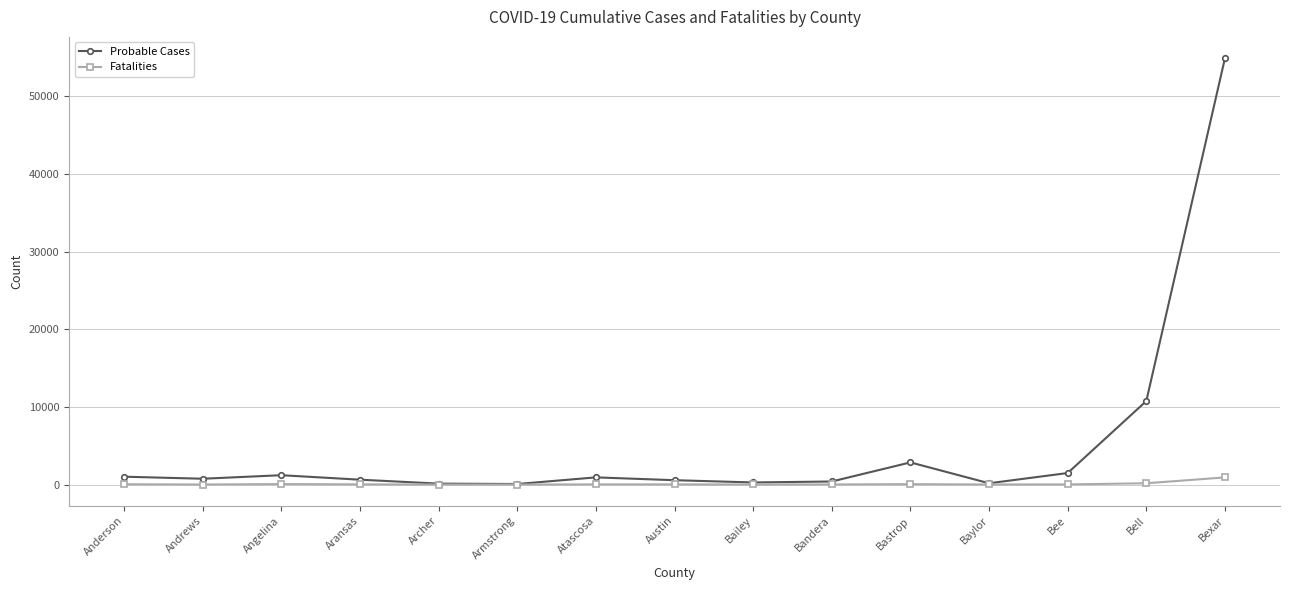

Which label corresponds to the largest value in the chart?

Bexar